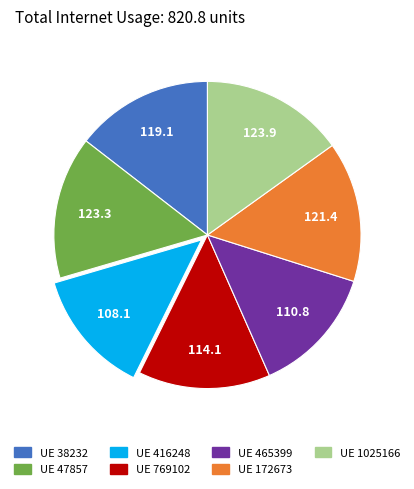

Is there a majority slice in this chart?

No